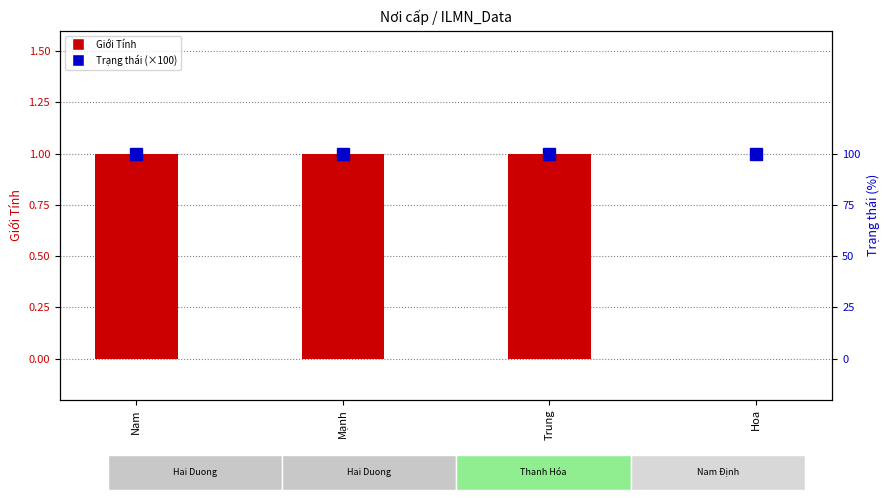

Between Mạnh and Nam, which is larger?

Mạnh